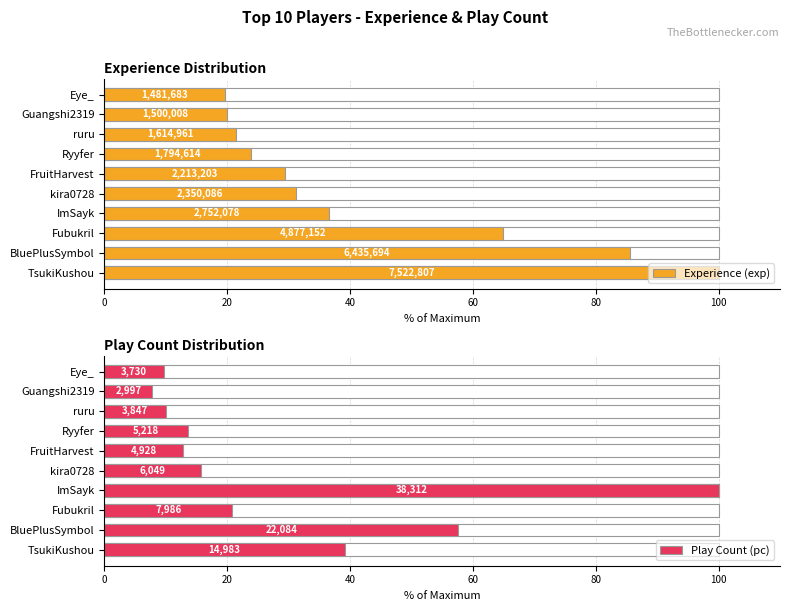

Which series has the largest range (max minus min)?

Play Count (pc)